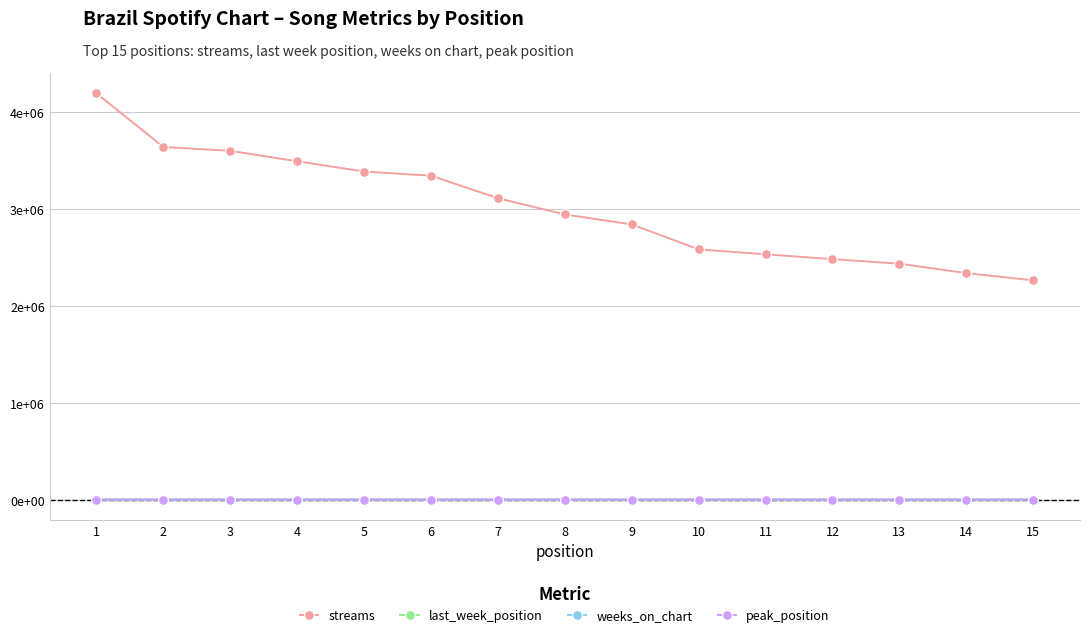

Is the value of weeks_on_chart at 11 greater than the value of streams at 11?

No